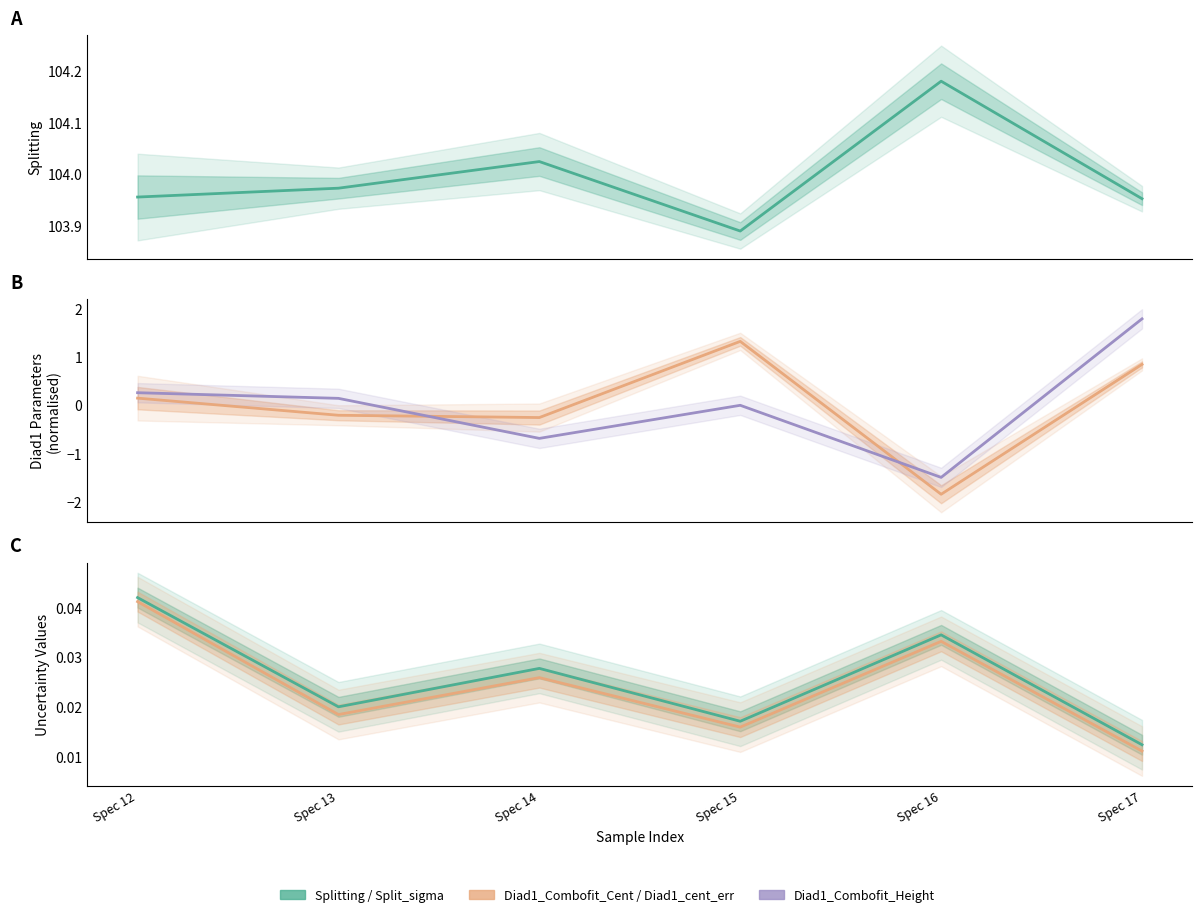

What is the total value across all series at Spec 15?

105.2